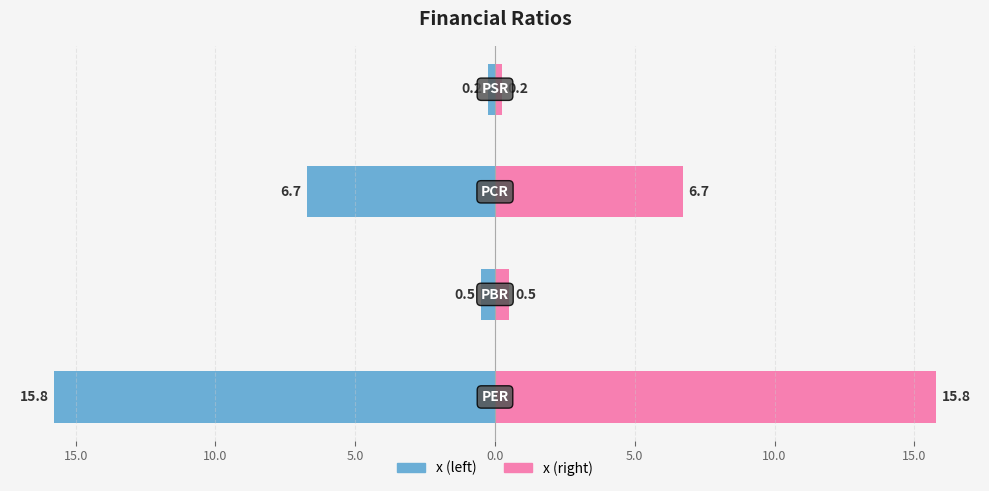

How many data points in x (right) are above 6?

2